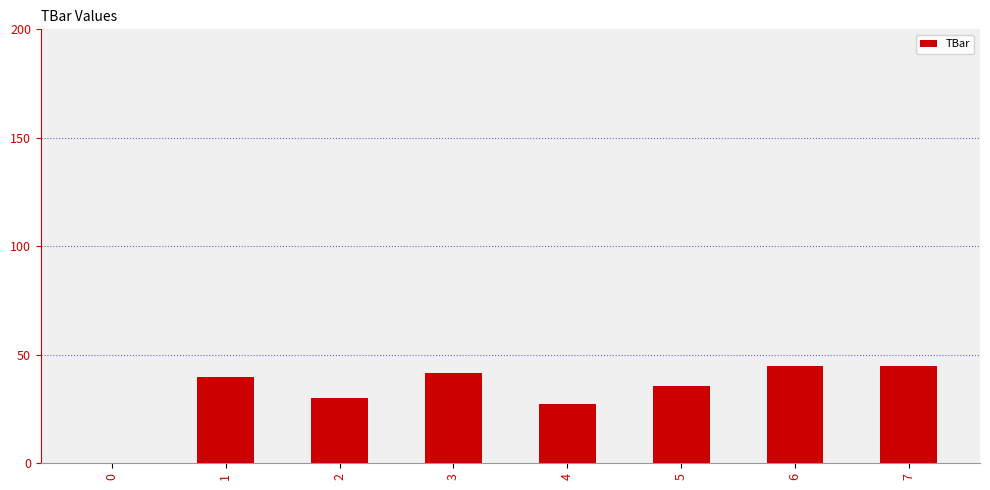

Reading right to left, list all the values displayed in this chart.

45.0	45.0	35.7	27.5	41.4	30.0	39.9	0.0